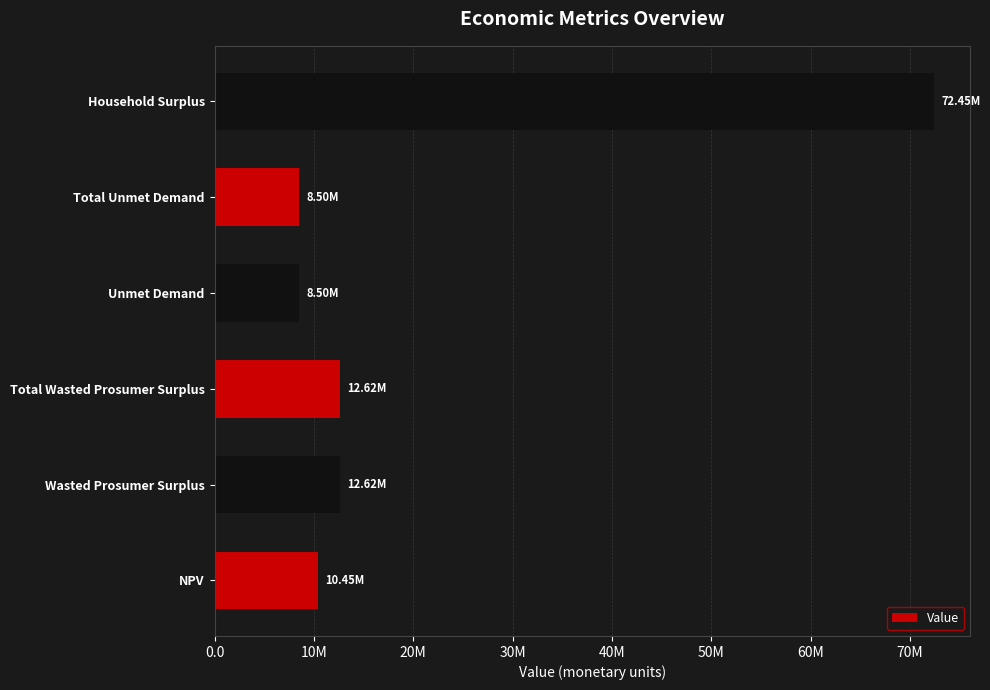

What is the maximum value shown in the chart?

72454906.6